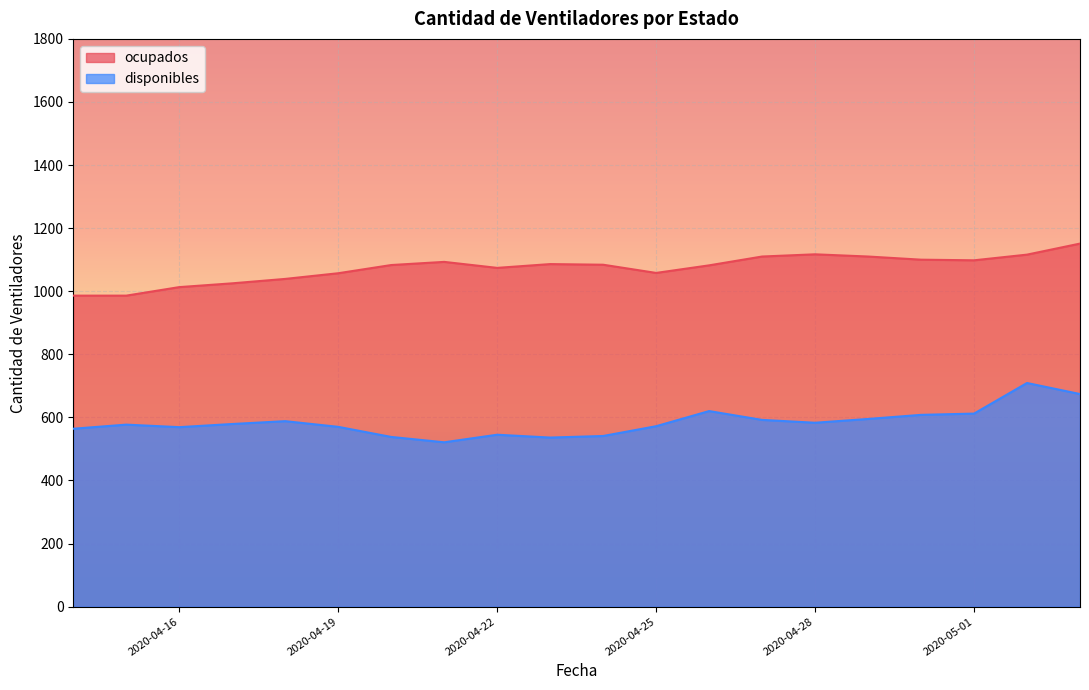

At how many categories does at least one series exceed 991?

18